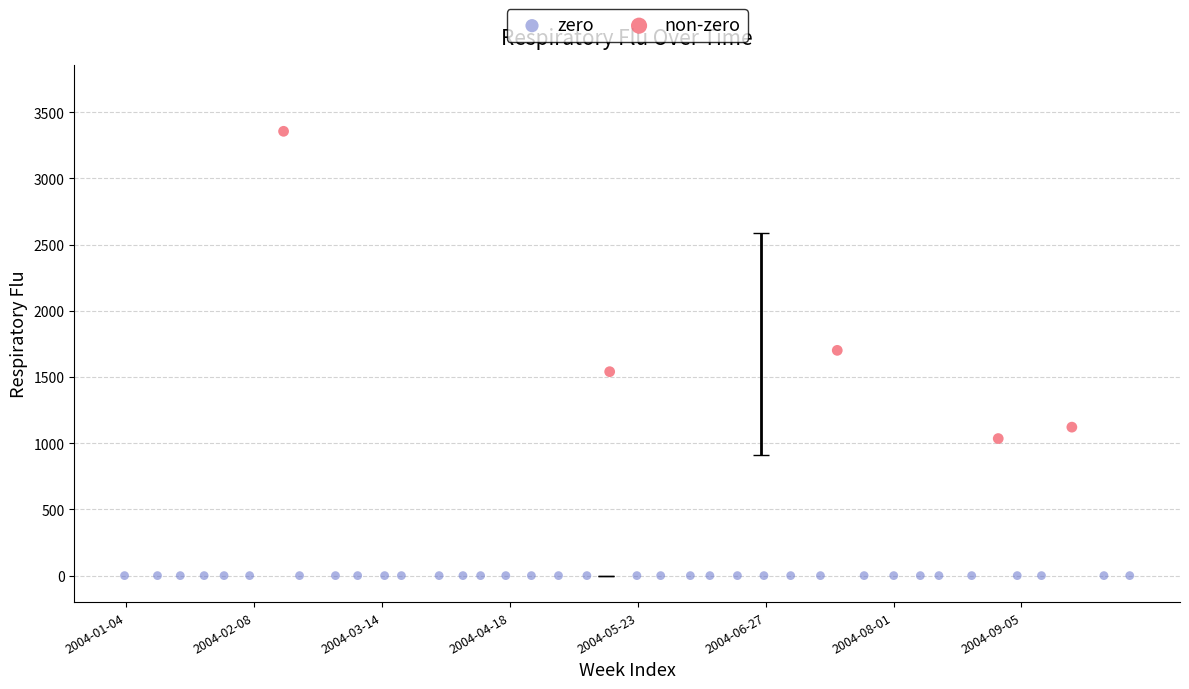

Which series contains the highest Y value?

non-zero